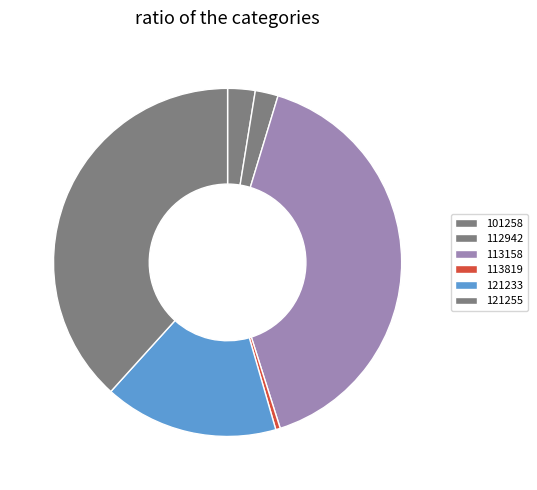

How many slices are in this pie chart?

6